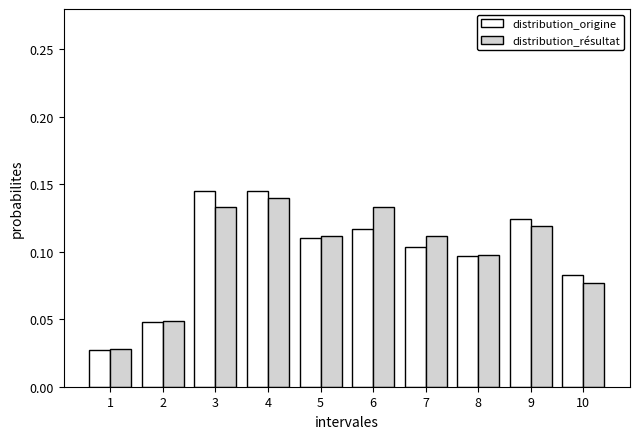

Count the distribution_résultat values in the range 0 to 1.

10